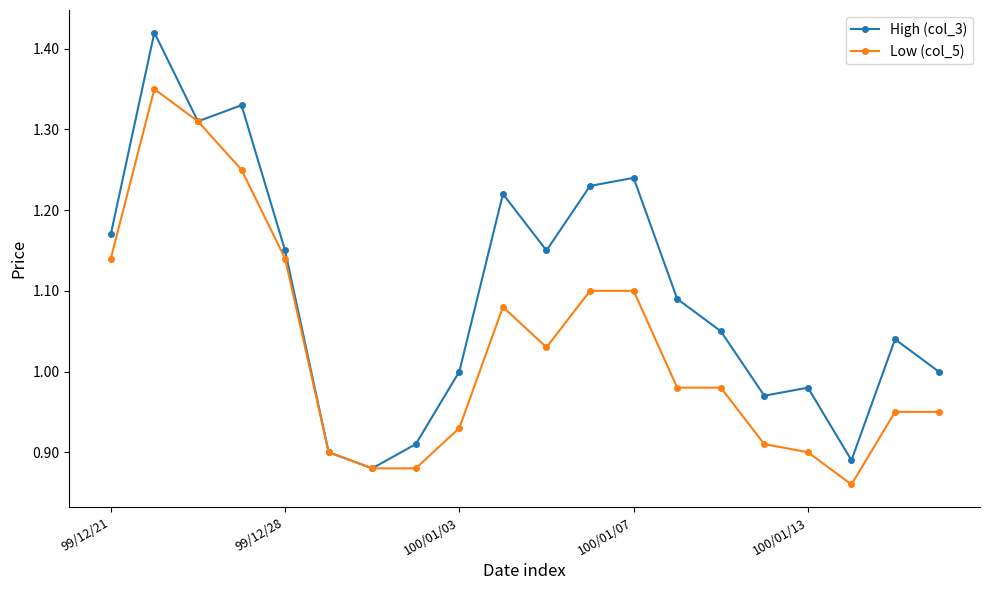

Is this an area chart (filled region under the line)?

No